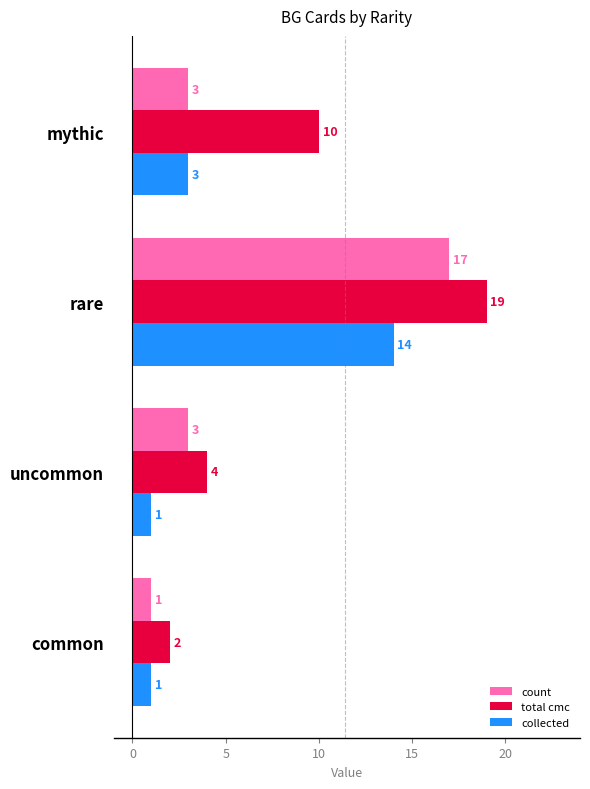

Count the total cmc values in the range 4 to 19.

3